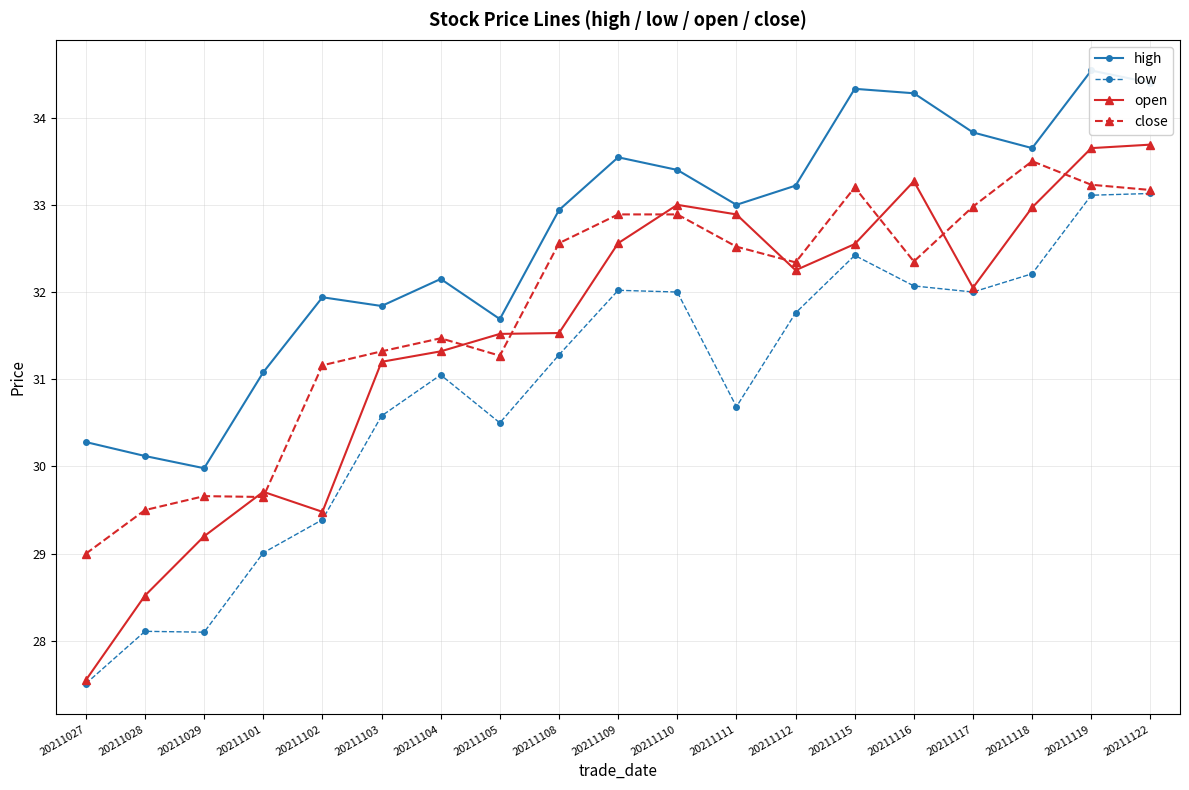

What is the total value across all series at 20211103?

124.9